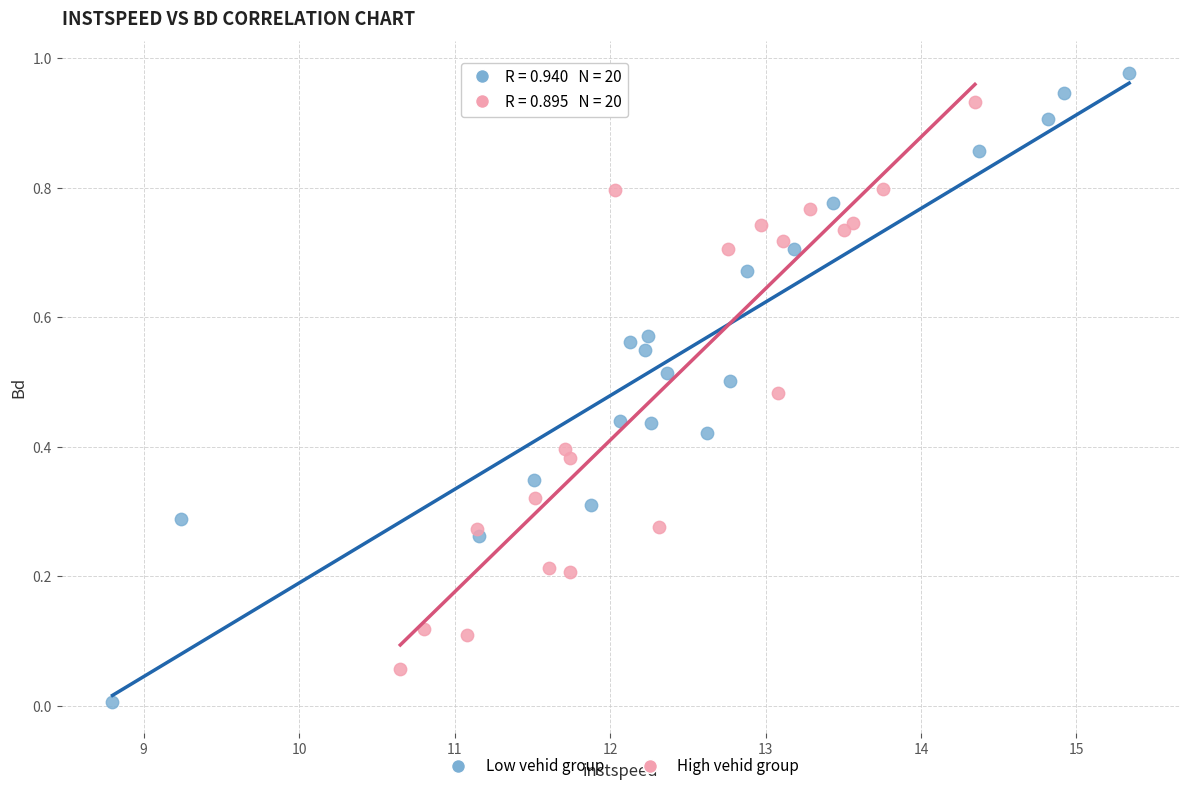

Which series contains the lowest Y value?

Low vehid group